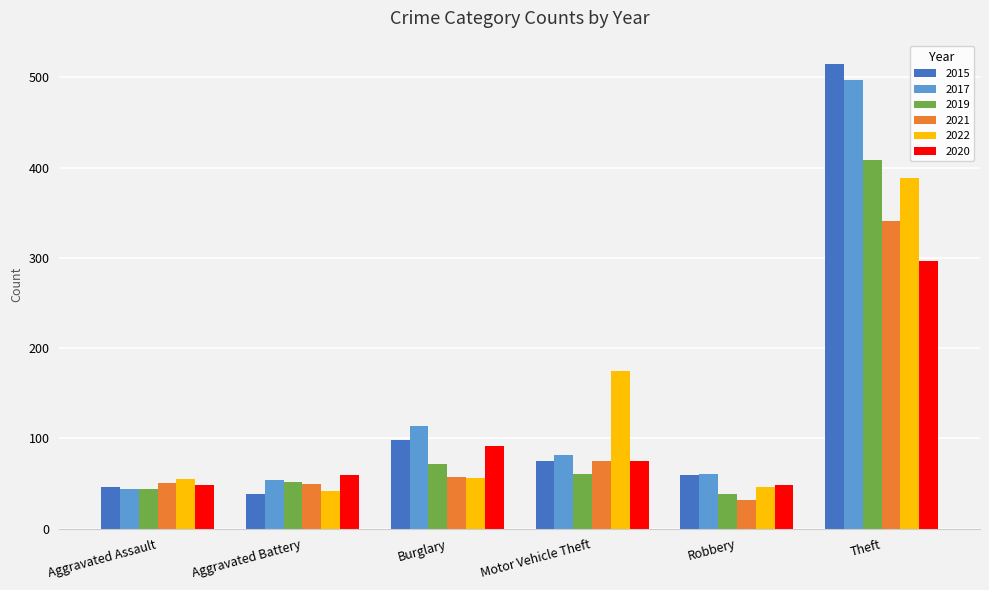

What is the value of the 2020 bar at the 5th from the left?

48